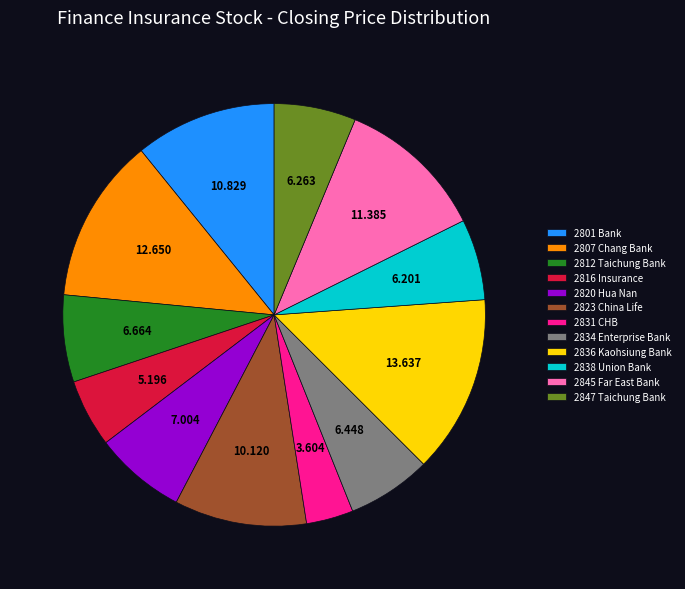

Is it true that 2801 is 28% of the pie?

False